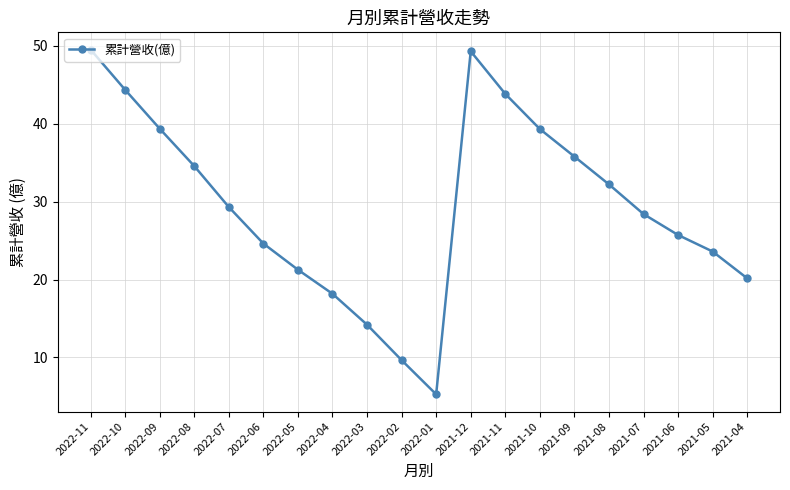

True or false: the data shows 23.6 at 2021-05.

True